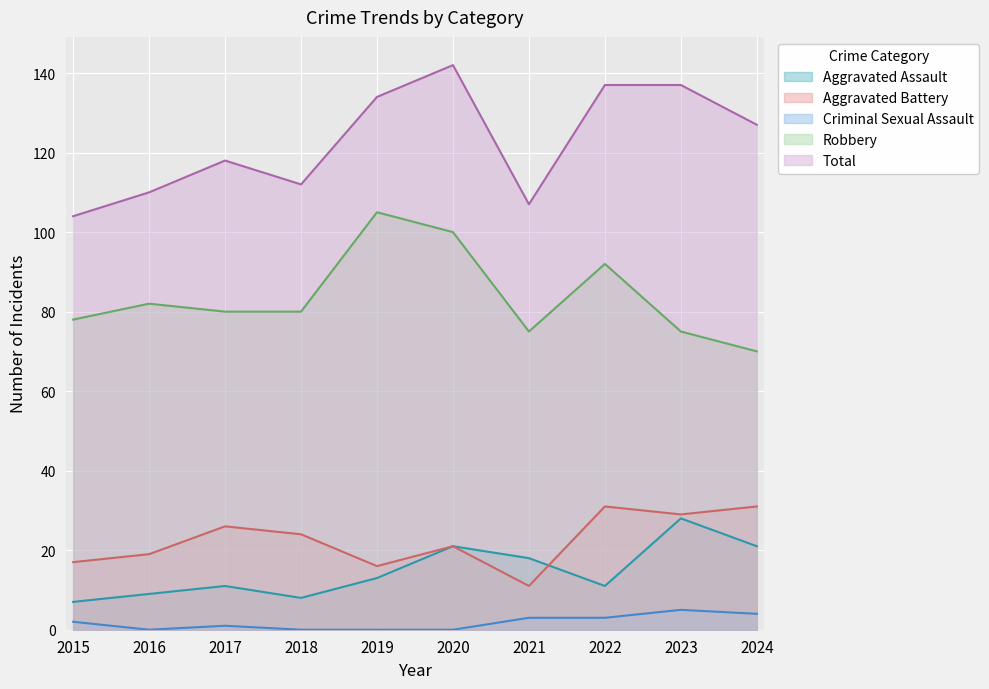

Which label corresponds to the largest value in the chart?

2020